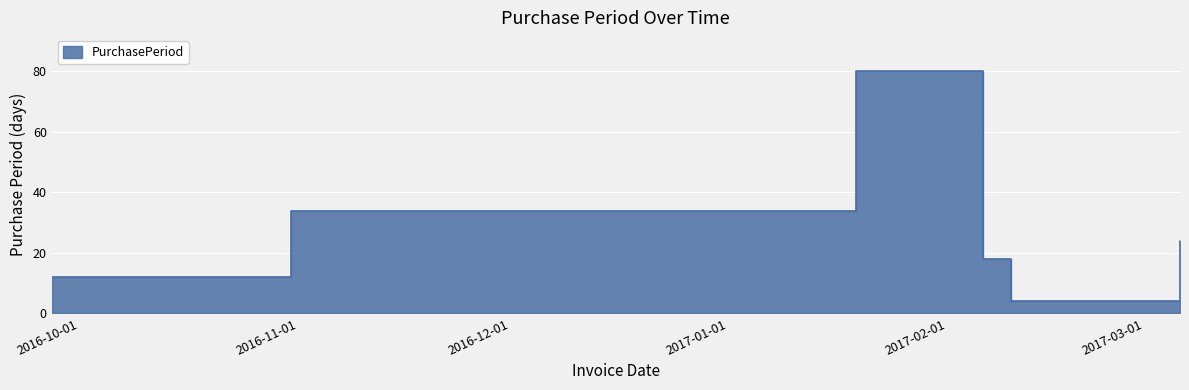

What is the label of the 5th point from the left?

2017-02-10